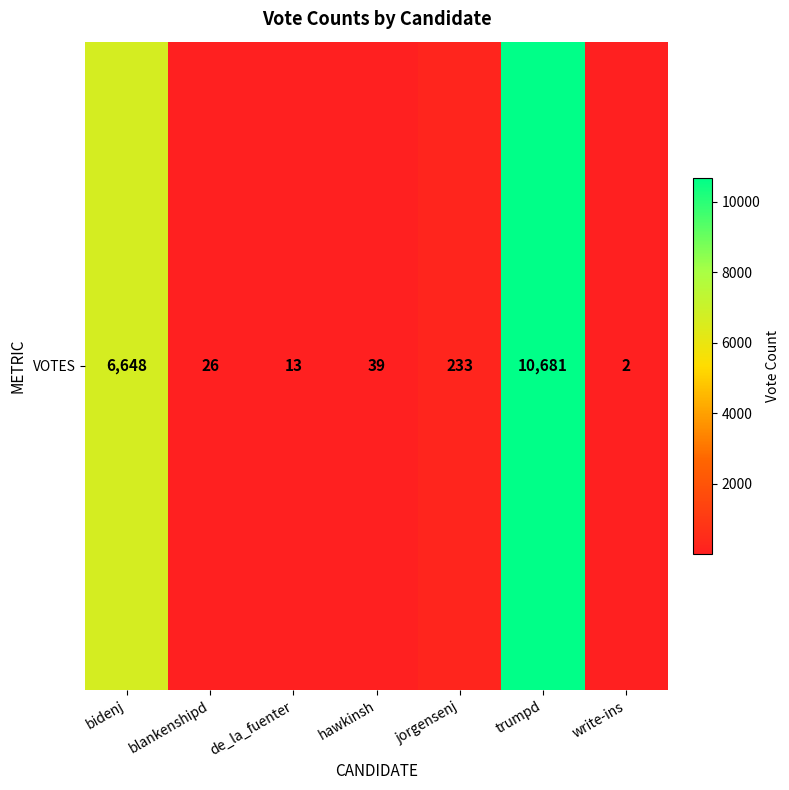

What is the ratio of the value at trumpd to the value at write-ins?

5340.5